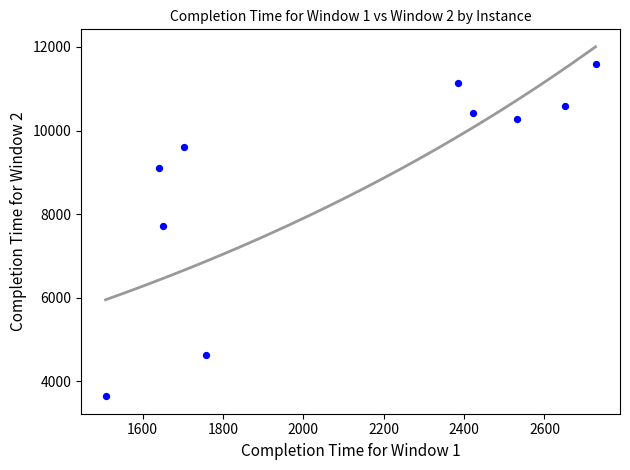

What is the average Y value?

8870